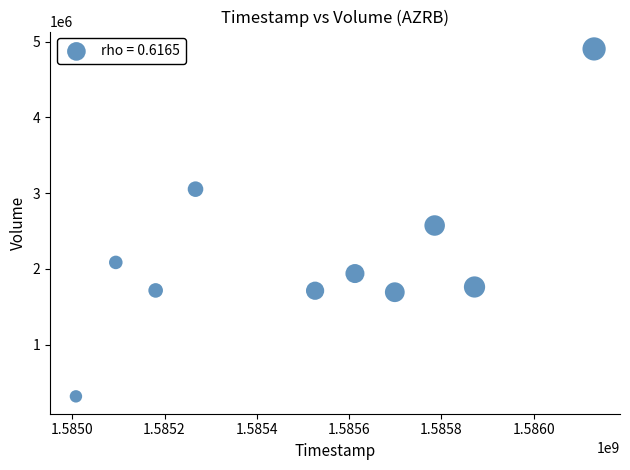

What is the range of X values (max minus min)?

1123200